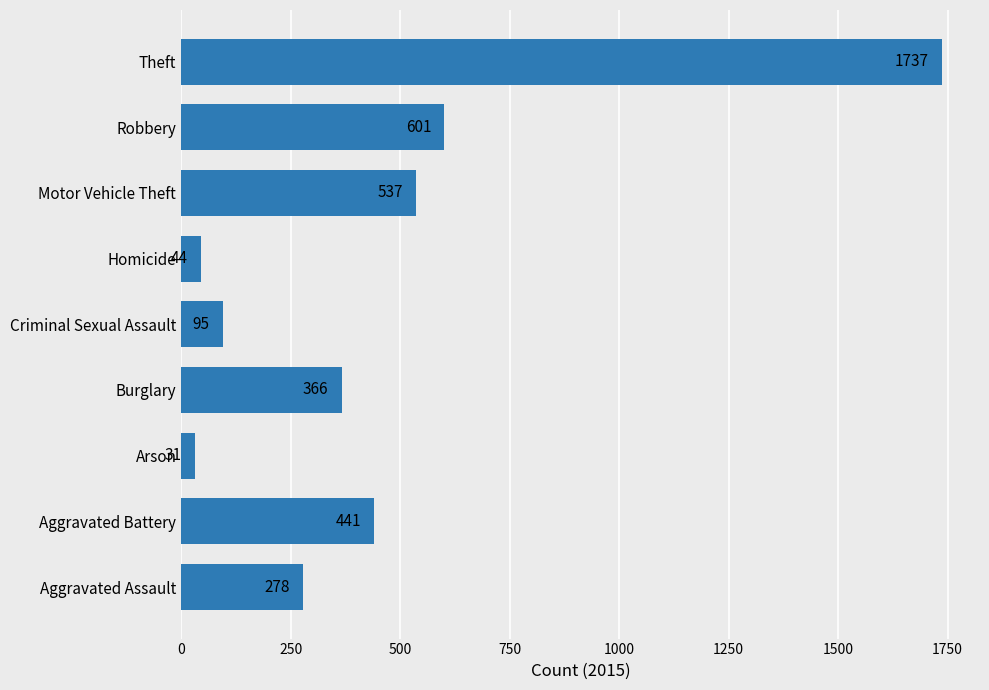

Rank the categories by value from highest to lowest.

Theft, Robbery, Motor Vehicle Theft, Aggravated Battery, Burglary, Aggravated Assault, Criminal Sexual Assault, Homicide, Arson